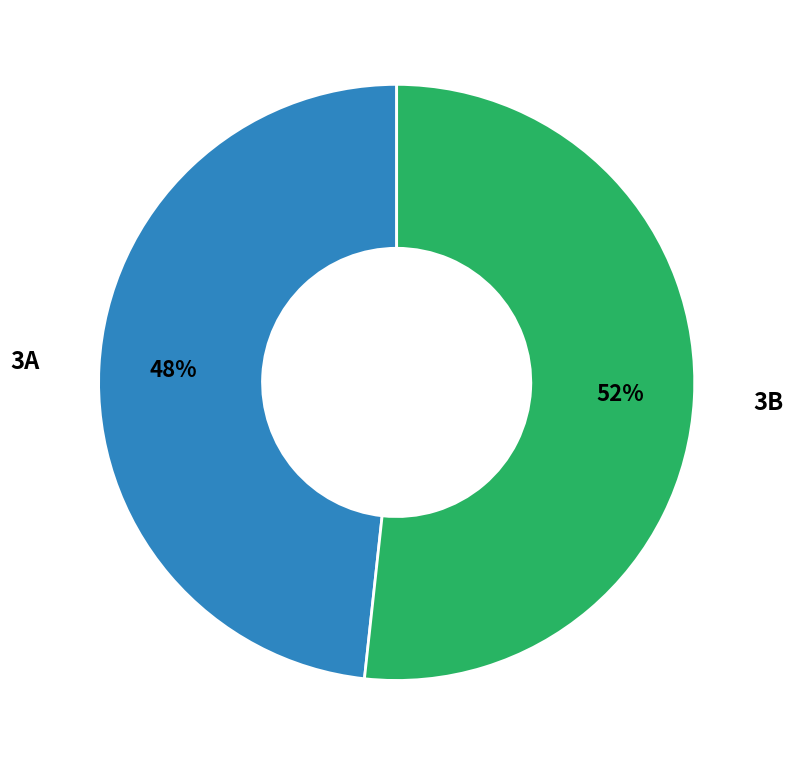

To the nearest percent, what is the average slice percentage?

50%